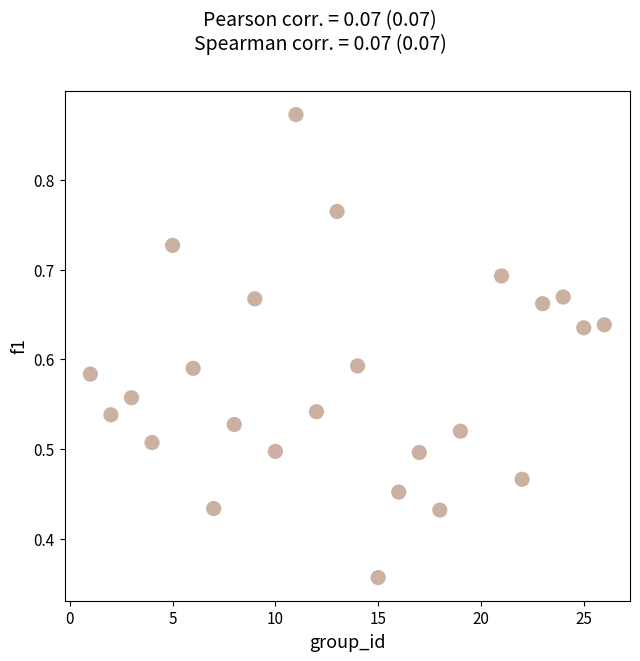

What is the range of X values (max minus min)?

25.0